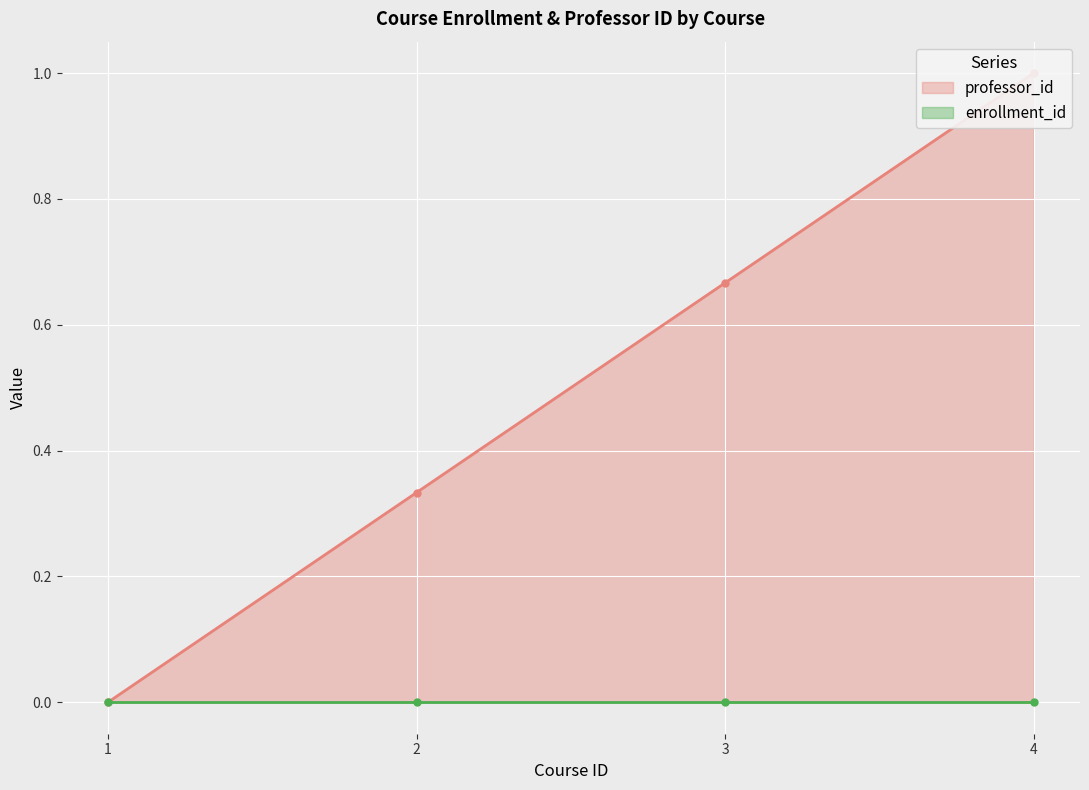

What is the difference between the values at 1 and 4?

1.0